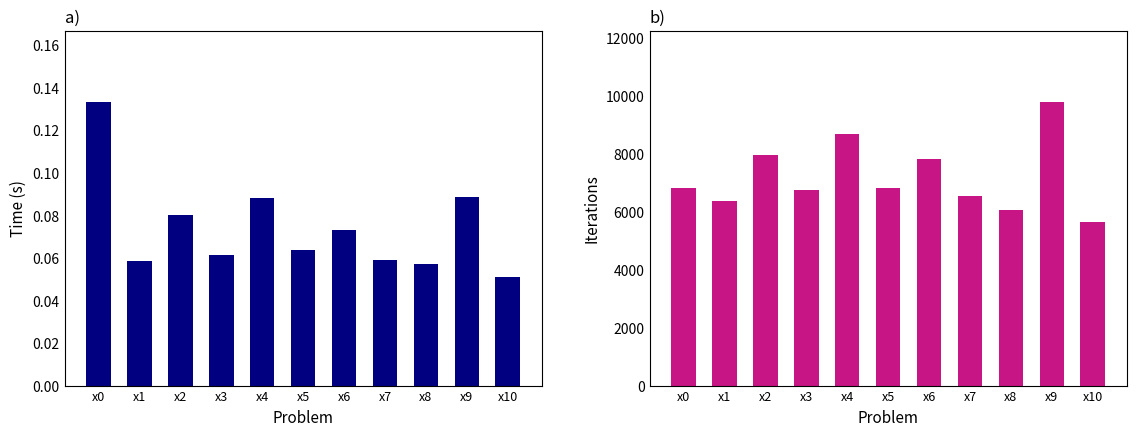

Does the chart contain any negative values?

No